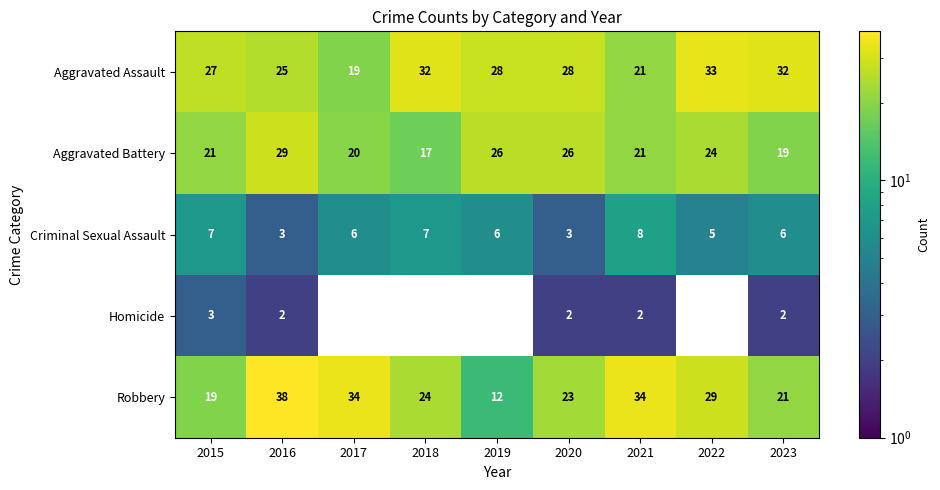

The Robbery series shows 14.5 at 2021. True or false?

False